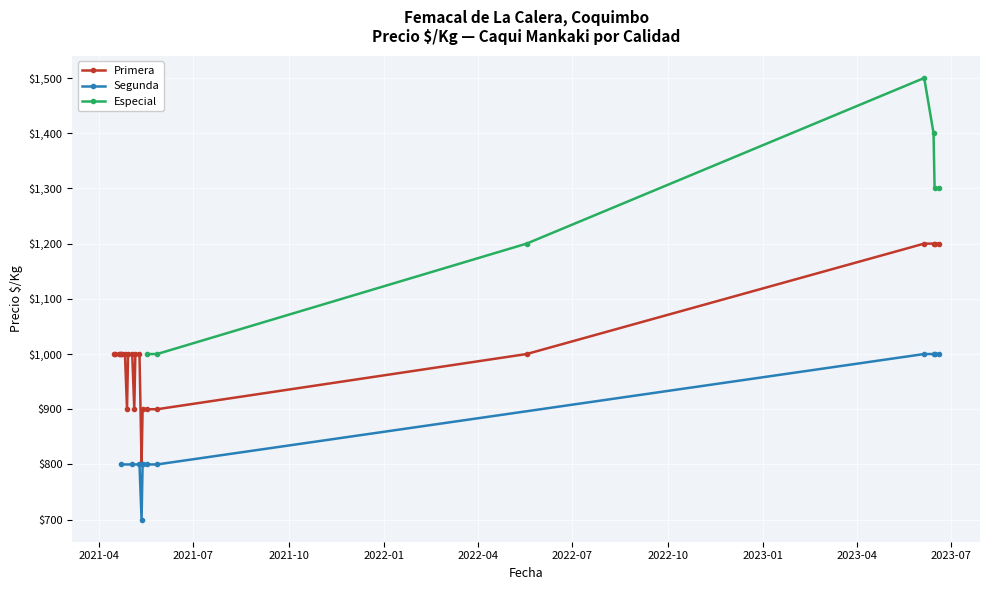

What is the sum of all Precio maximo values?

40300